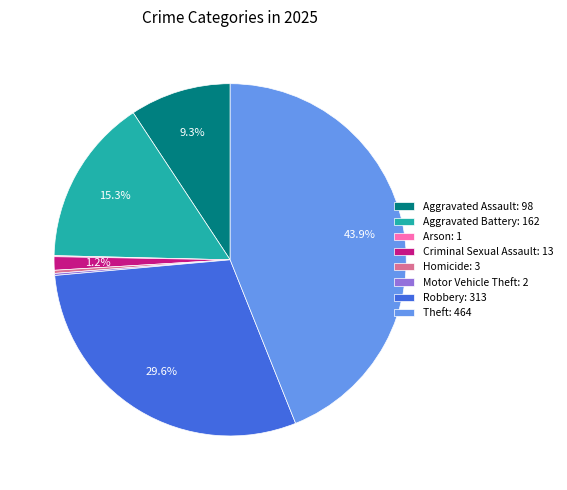

Which has a higher value, Homicide: 3 or Criminal Sexual Assault: 13?

Criminal Sexual Assault: 13